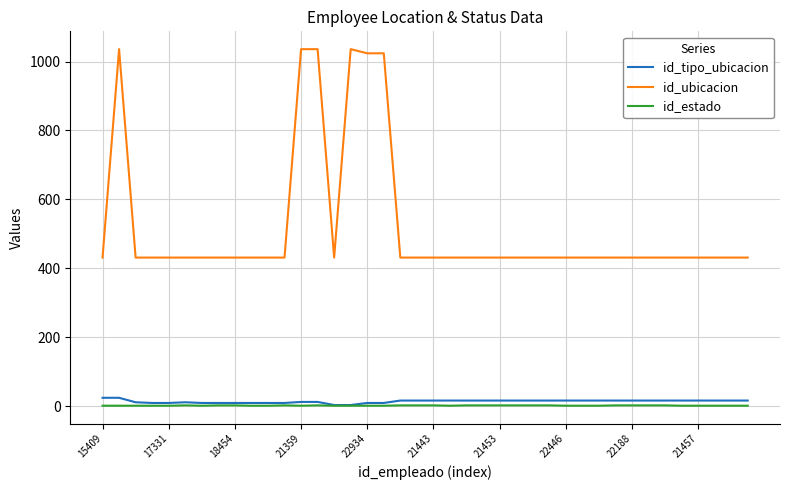

True or false: id_tipo_ubicacion and id_ubicacion intersect in this chart.

False